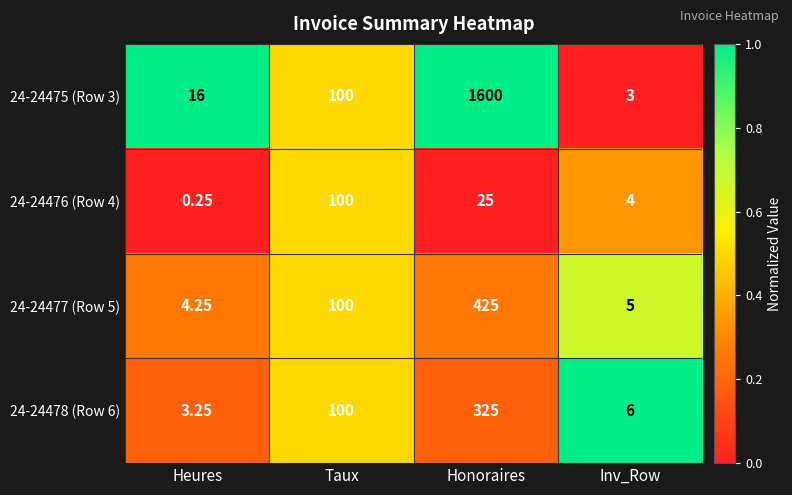

Which label corresponds to the smallest value in the chart?

Heures